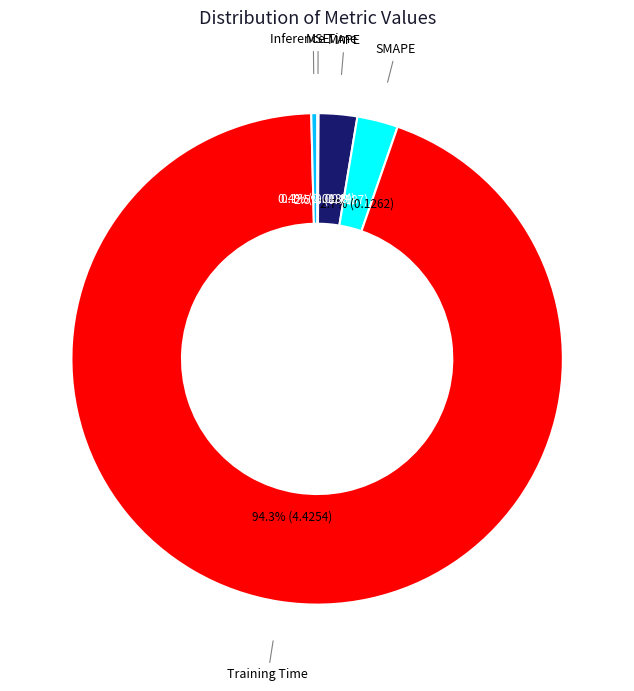

Is there a majority slice in this chart?

Yes